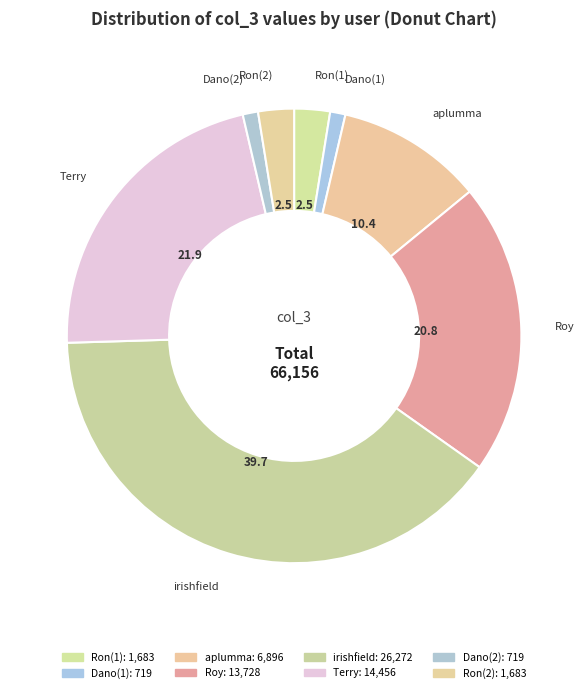

To the nearest percent, what percentage of the pie is irishfield?

40%